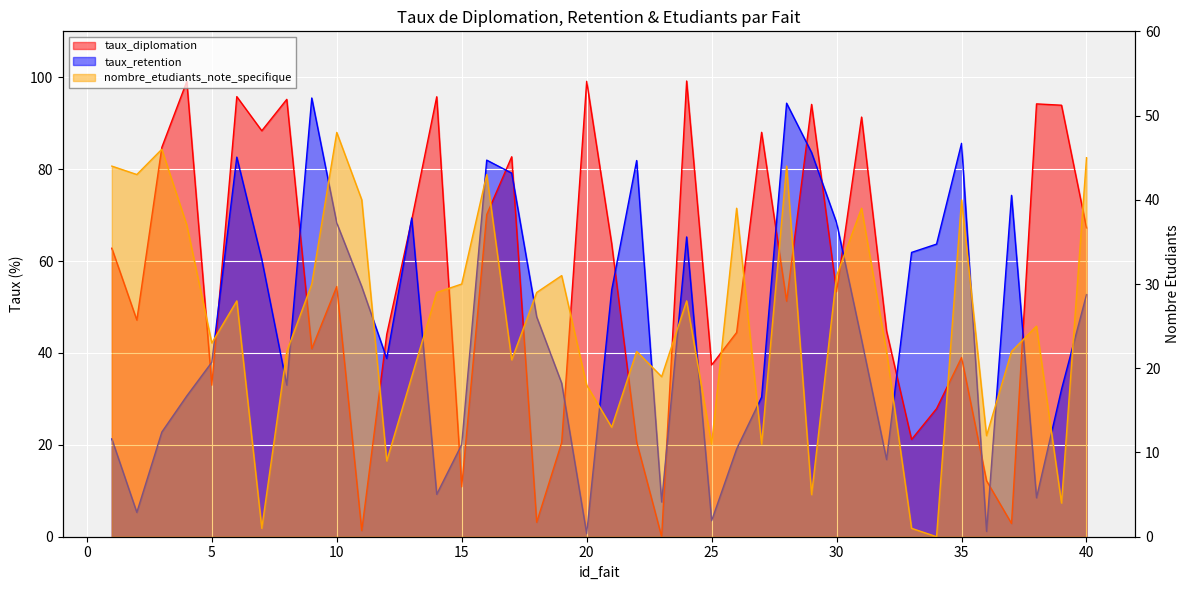

Where is the first local minimum for taux_diplomation?

2